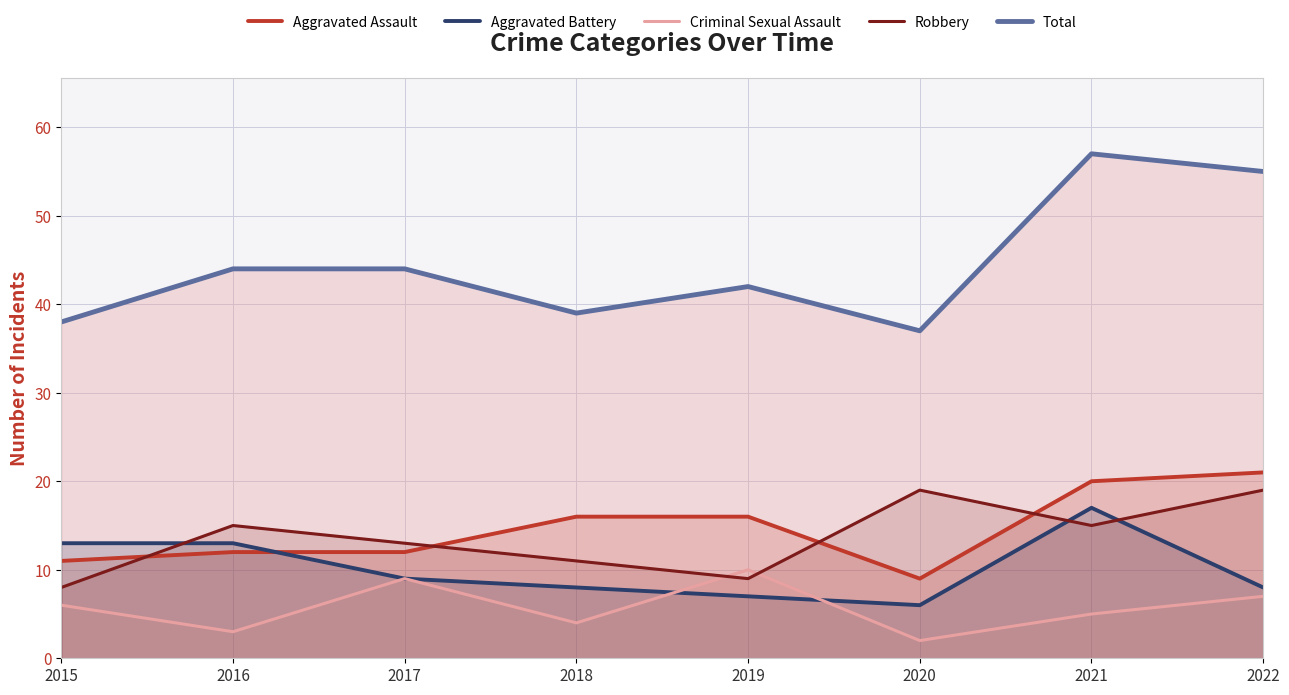

Is the value of Total at 2015 greater than the value of Robbery at 2015?

Yes